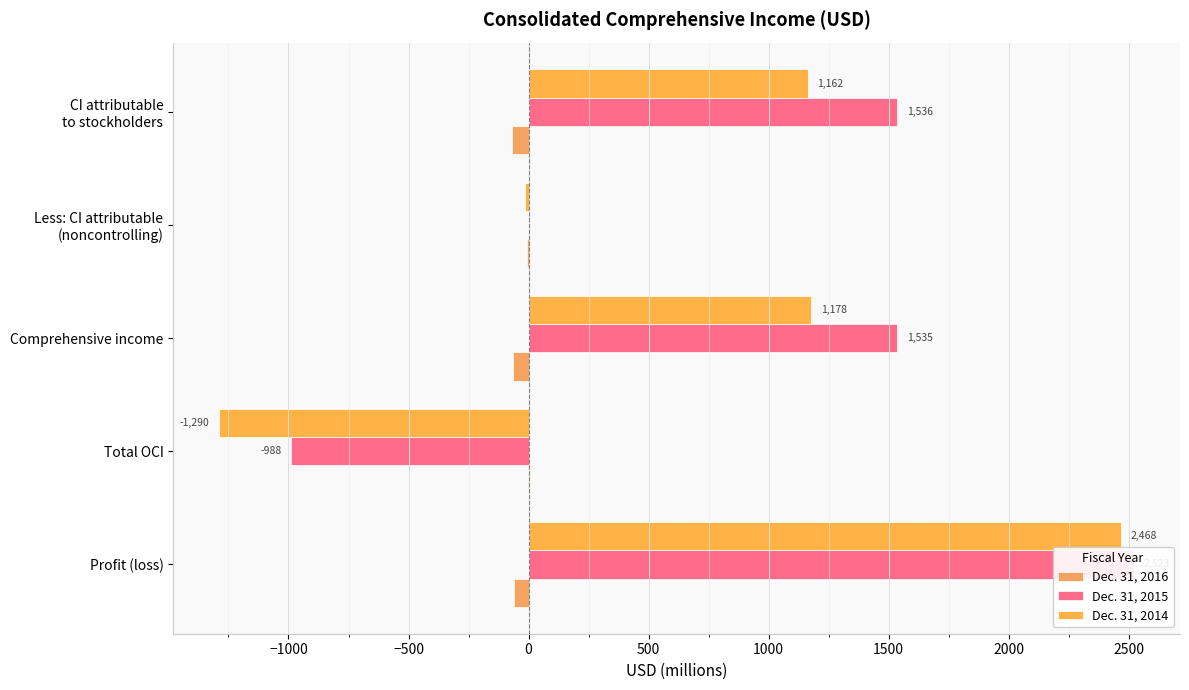

Read the Dec. 31, 2016 value at Less: CI attributable (noncontrolling), to the nearest 5.

-10